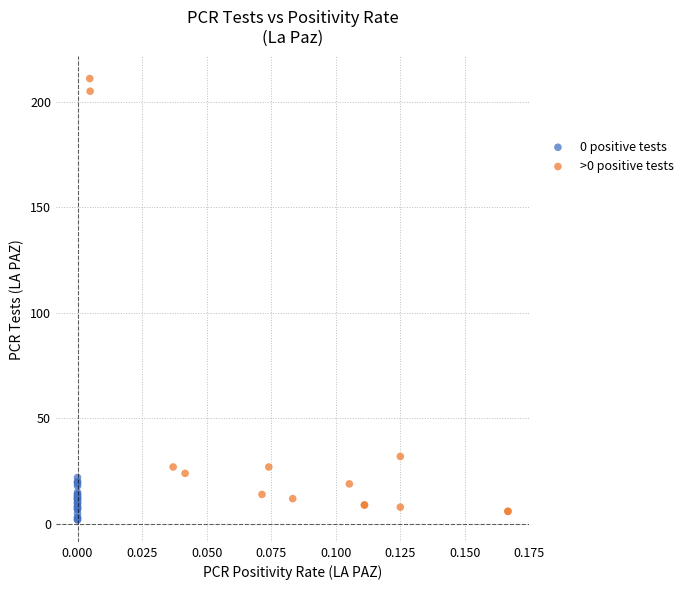

Which series reaches the maximum Y coordinate?

>0 positive tests